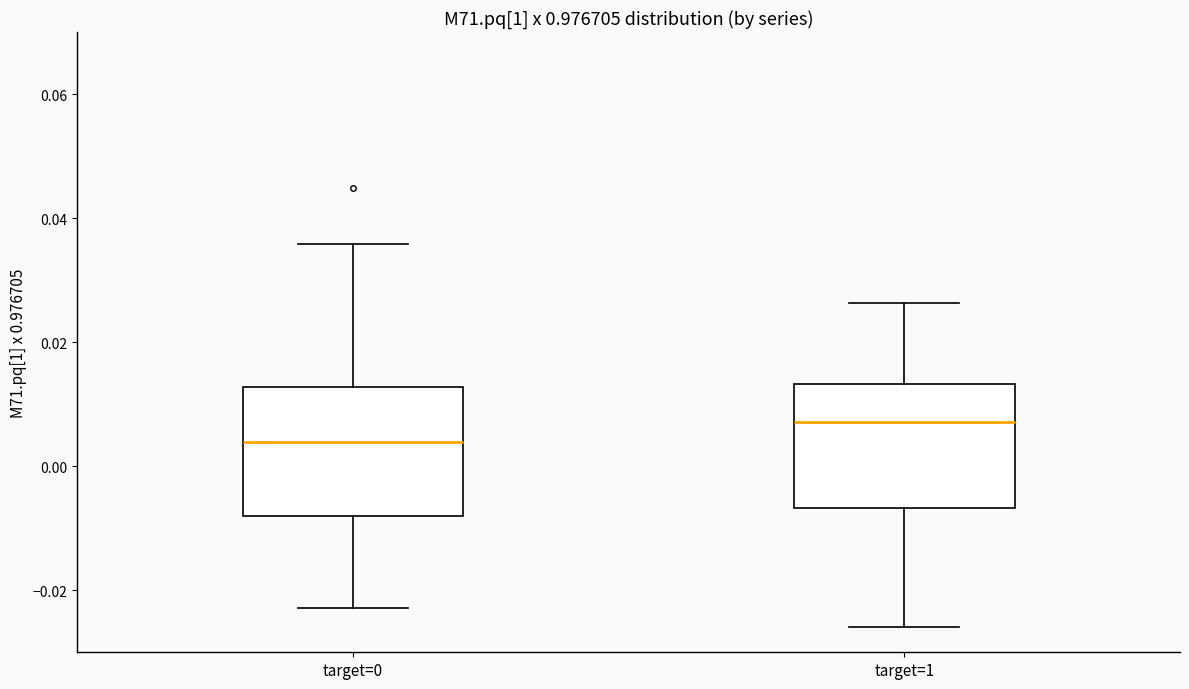

Which box has the highest median line?

target=1